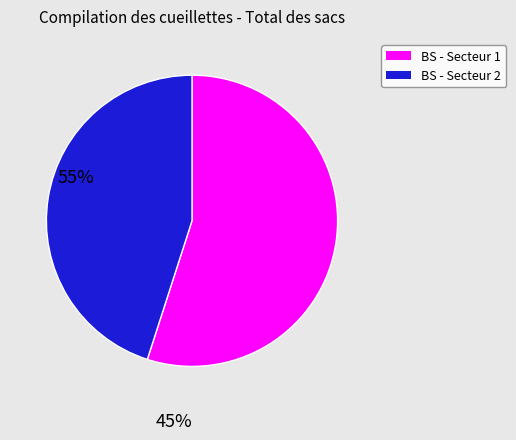

Is there a majority slice in this chart?

Yes